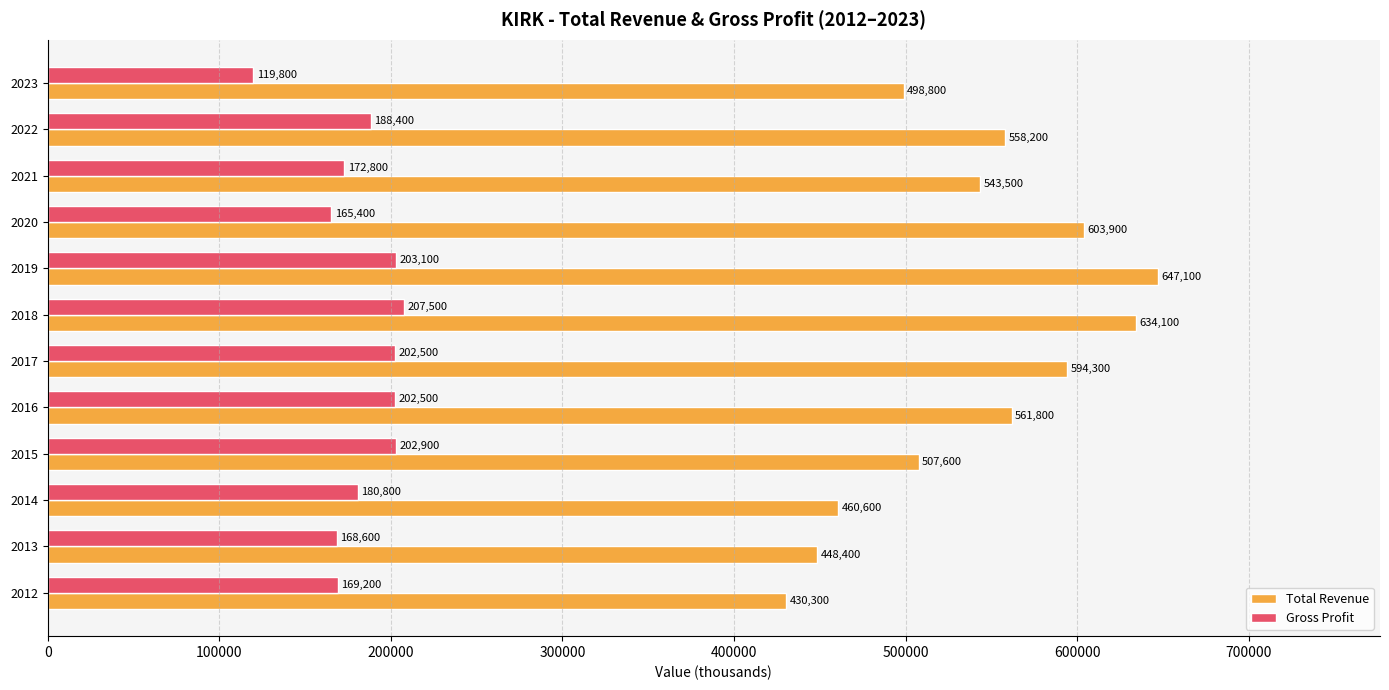

What is the average value of the Gross Profit series?

181958